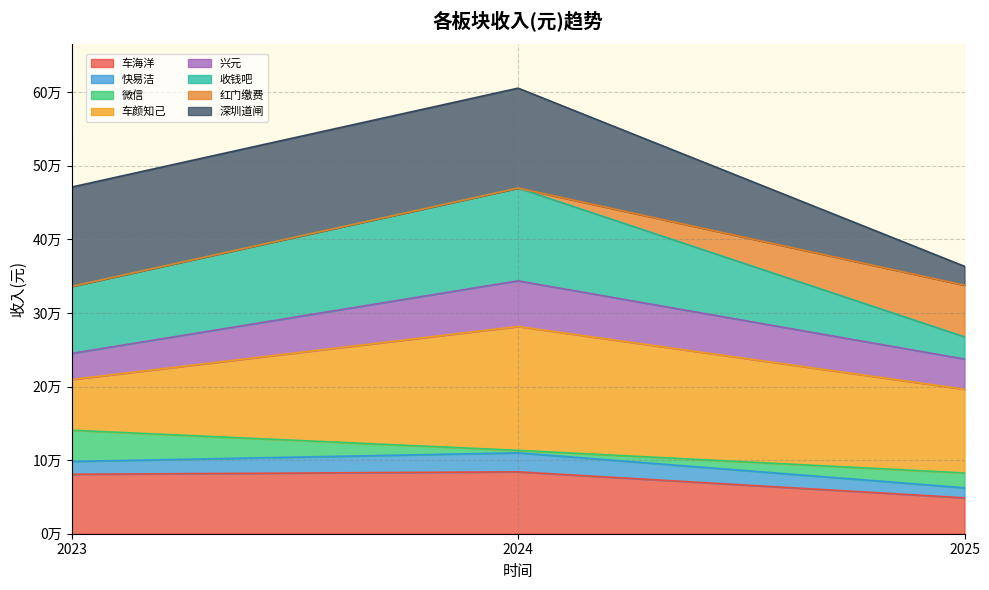

Which category has the highest value in the 收钱吧 series?

2024